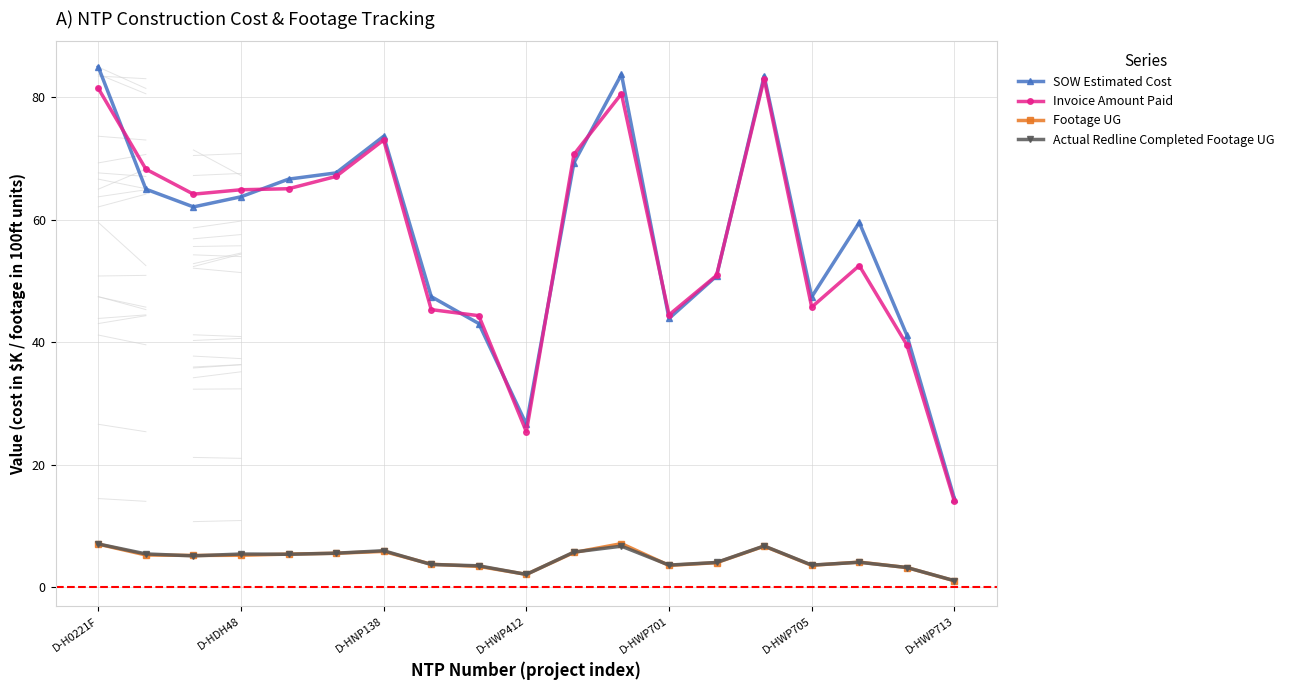

Which series has the largest range (max minus min)?

SOW Estimated Cost